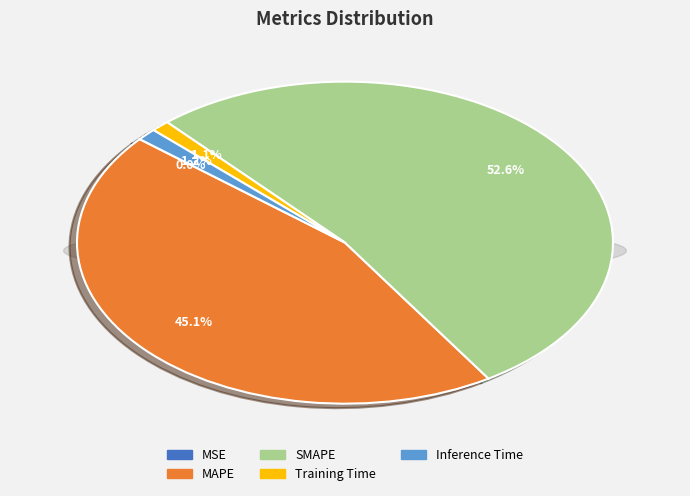

What is the largest slice in the pie chart?

SMAPE